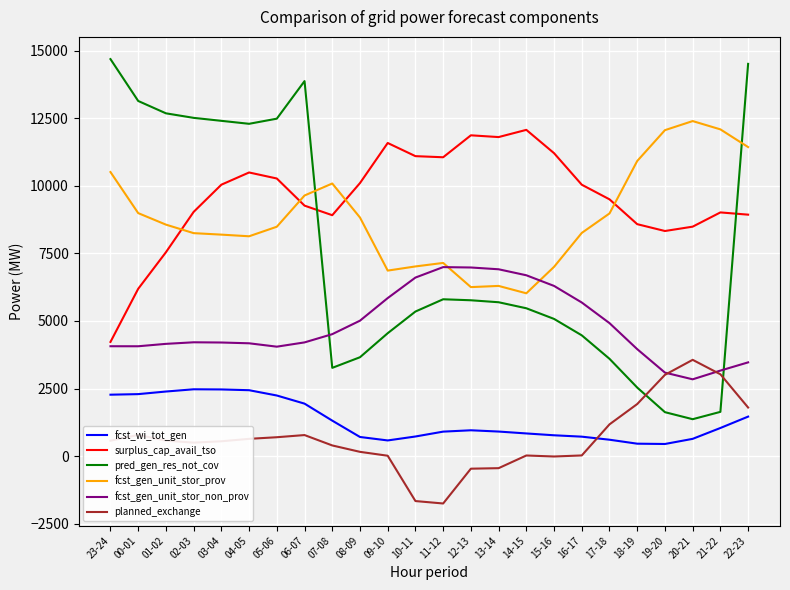

True or false: surplus_cap_avail_tso and pred_gen_res_not_cov cross at least once.

True